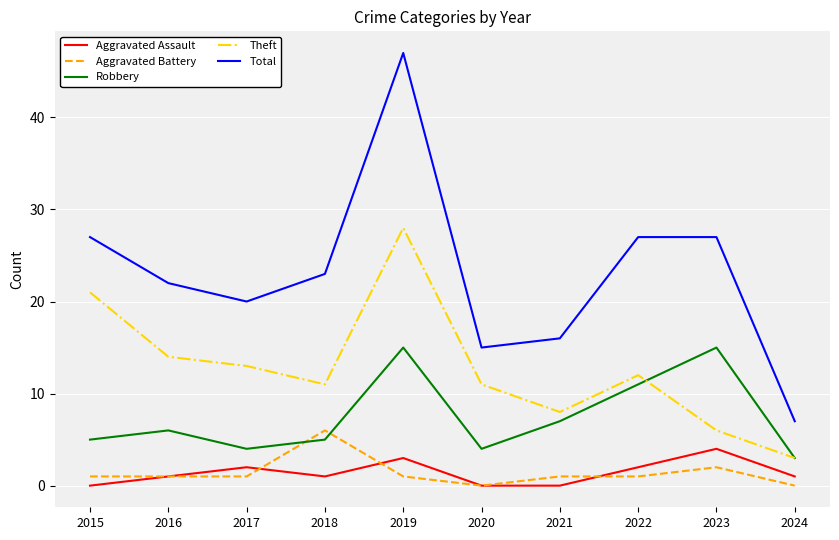

True or false: Theft has a value of 17 at 2022.

False